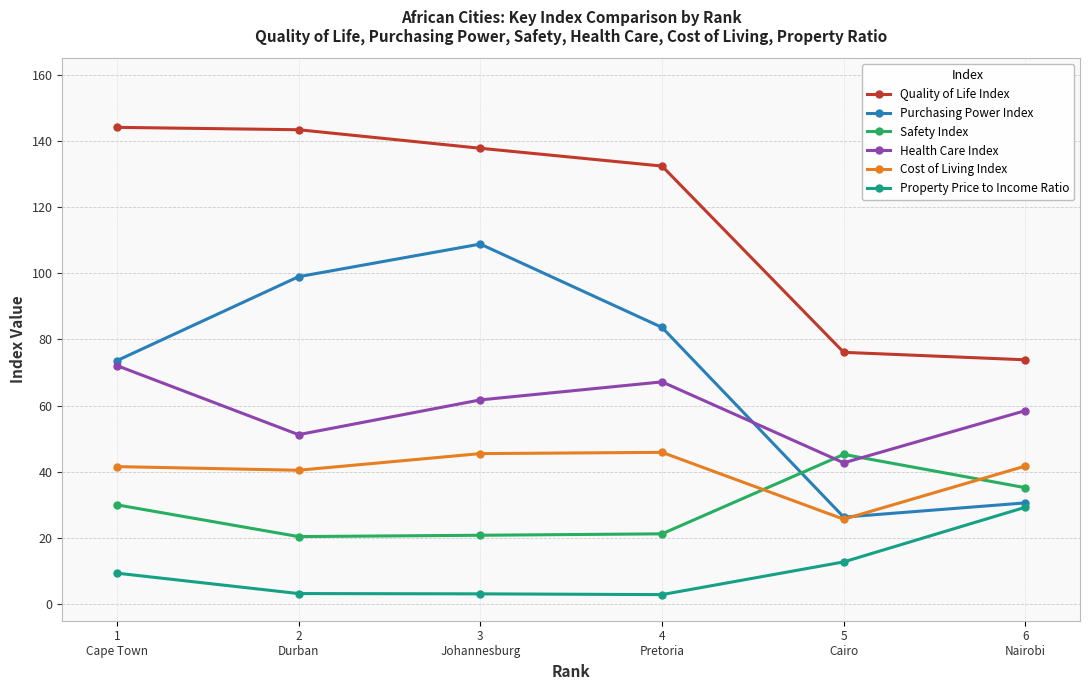

What is the value of the Quality of Life Index point at the 3rd from the left?

137.8